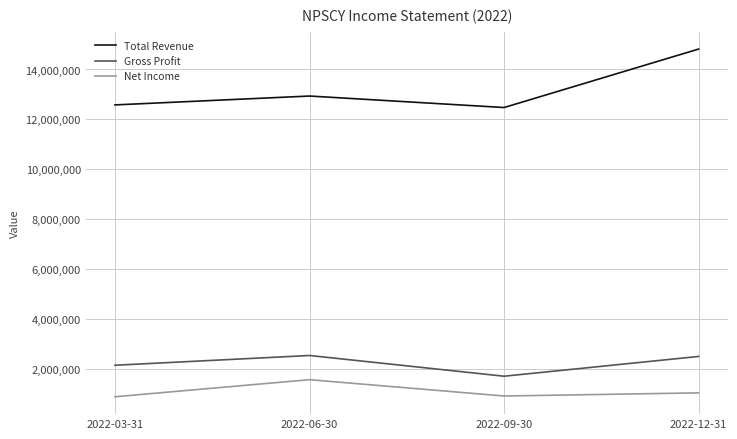

What is the total value across all series at 2022-06-30?

17019700